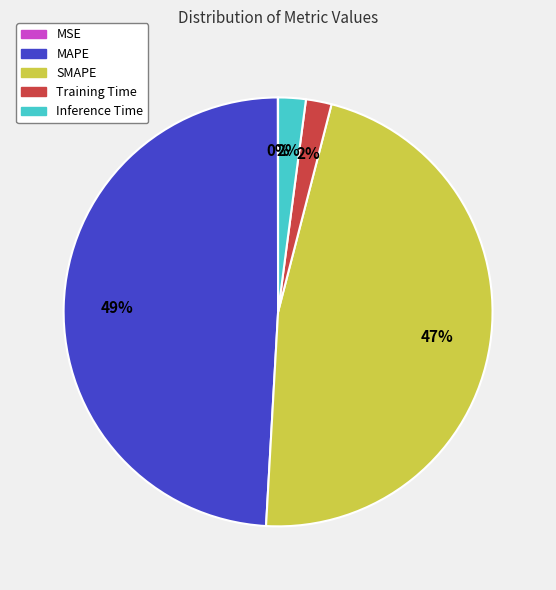

Which category has the biggest portion of the pie?

MAPE